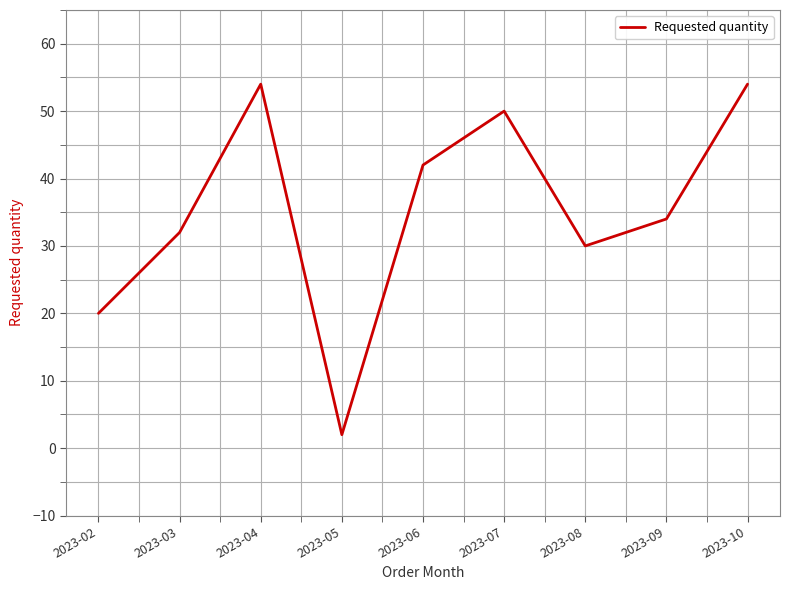

What is the difference between the maximum and minimum values?

52